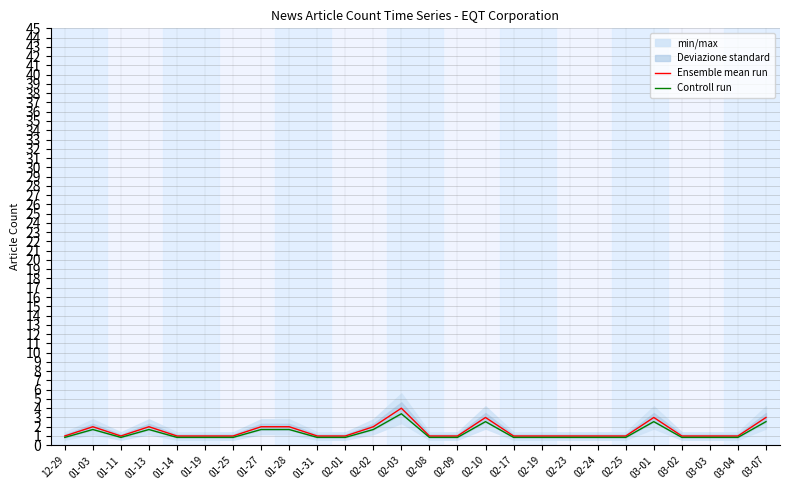

At 01-31, list the series in order from smallest to largest.

Controll run, Ensemble mean run